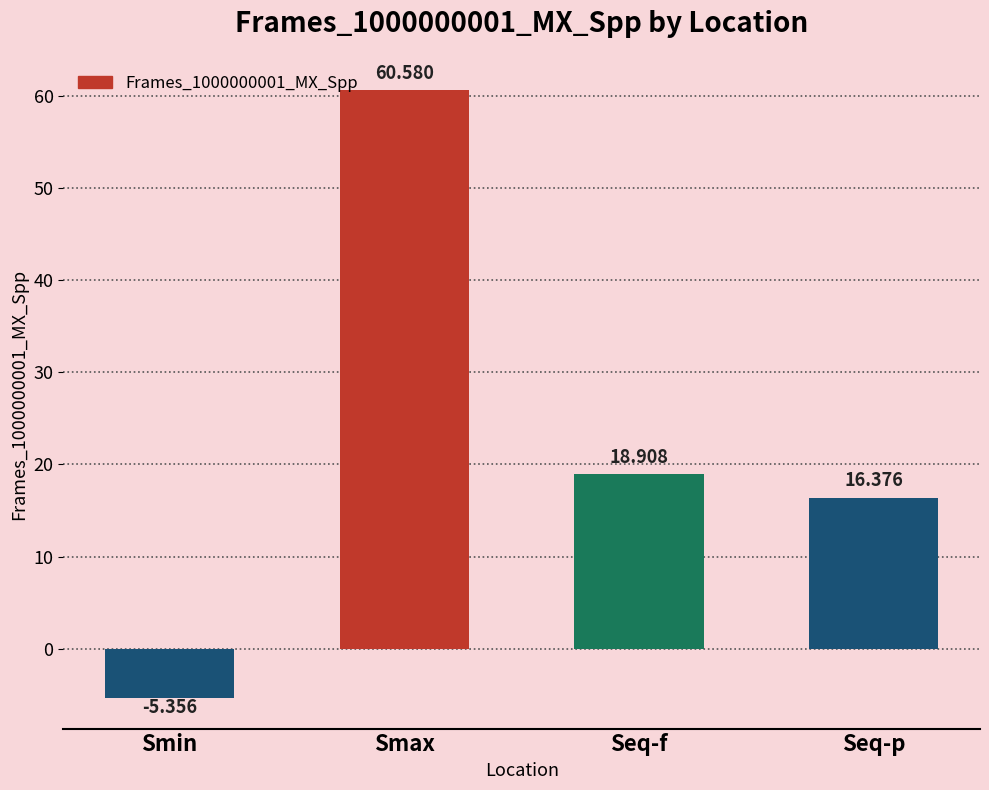

What is the value of the 2nd bar from the left?

60.6